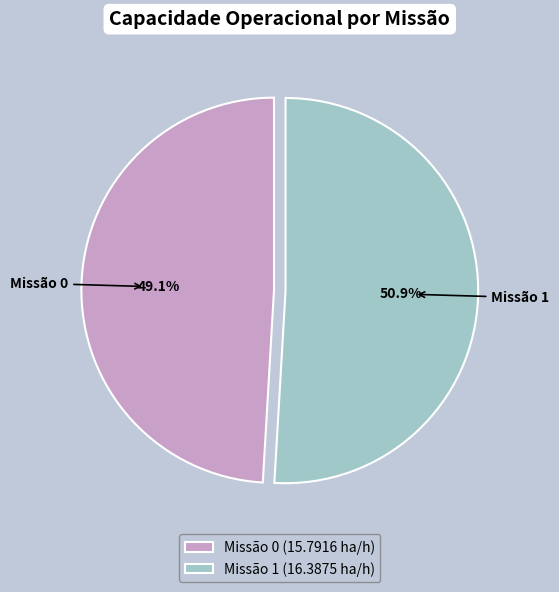

Does Missão 1 (16.3875 ha/h) represent more than half of the total?

Yes